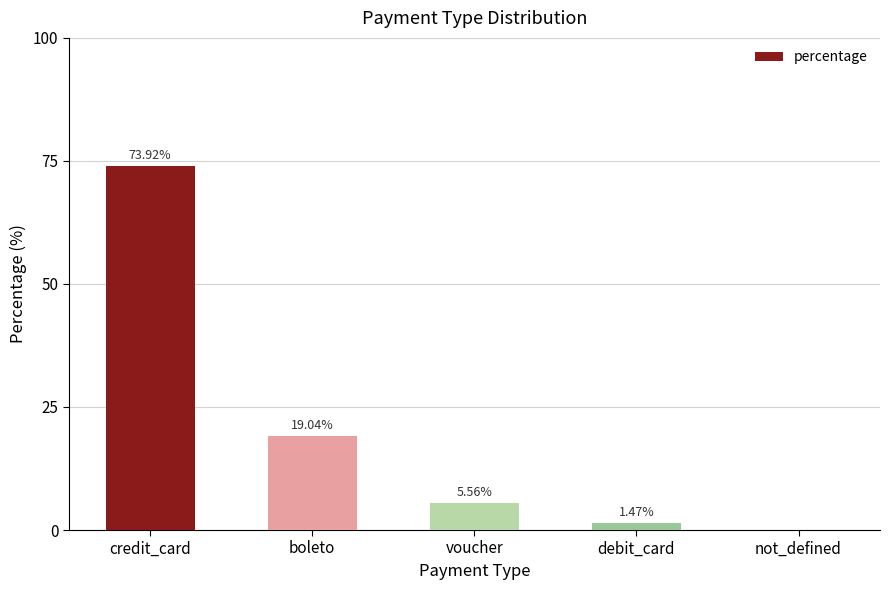

At which label does the data first exceed 5?

credit_card